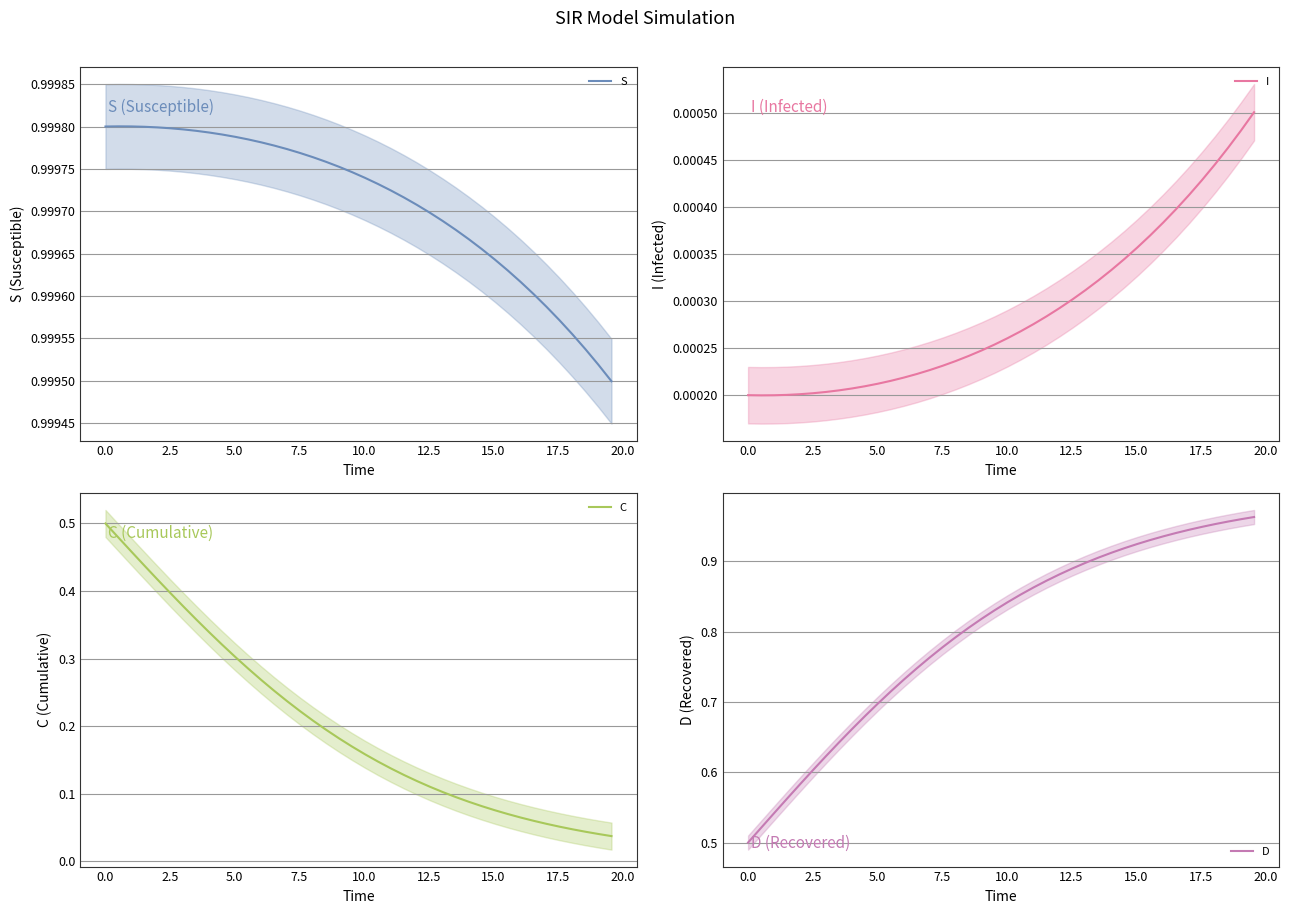

True or false: S and D intersect in this chart.

False